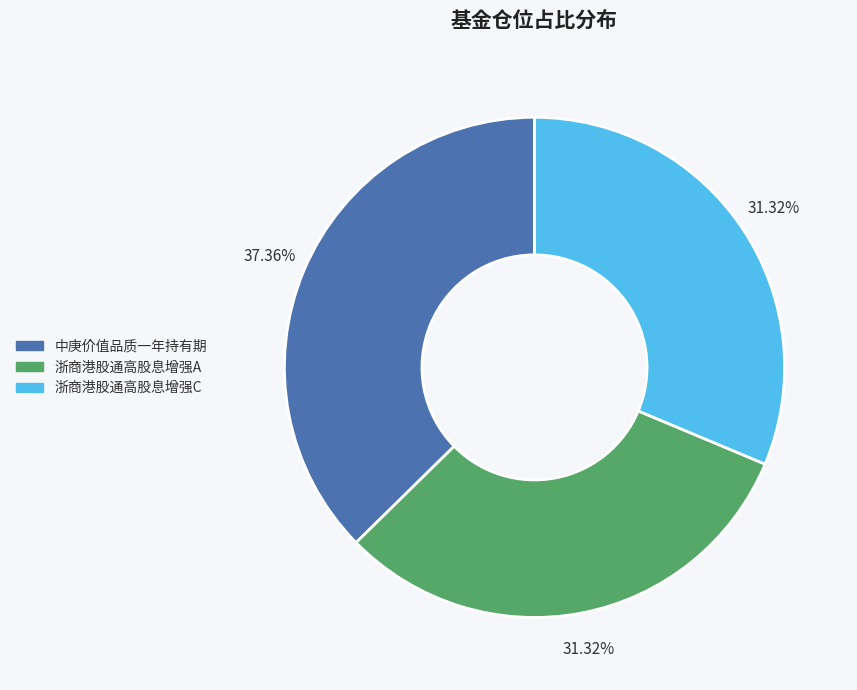

Is there a majority slice in this chart?

No